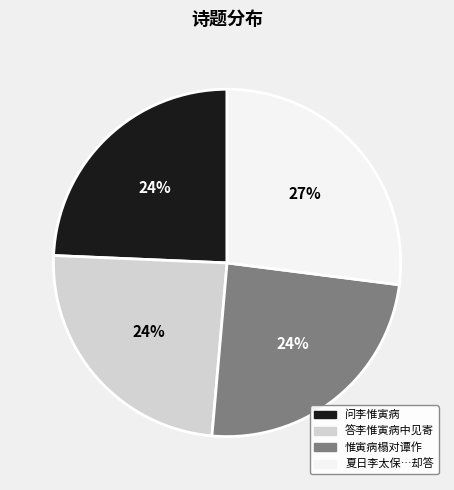

To the nearest percent, what is the difference between the largest and smallest slice percentages?

3%